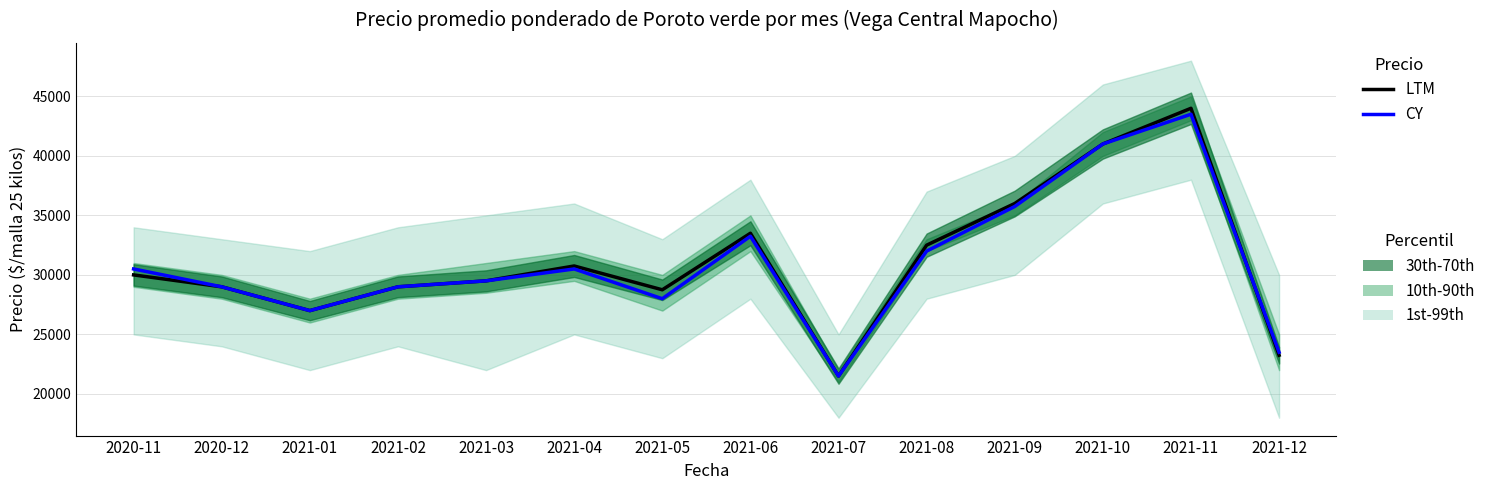

The CY series shows 12680 at 2021-10. True or false?

False